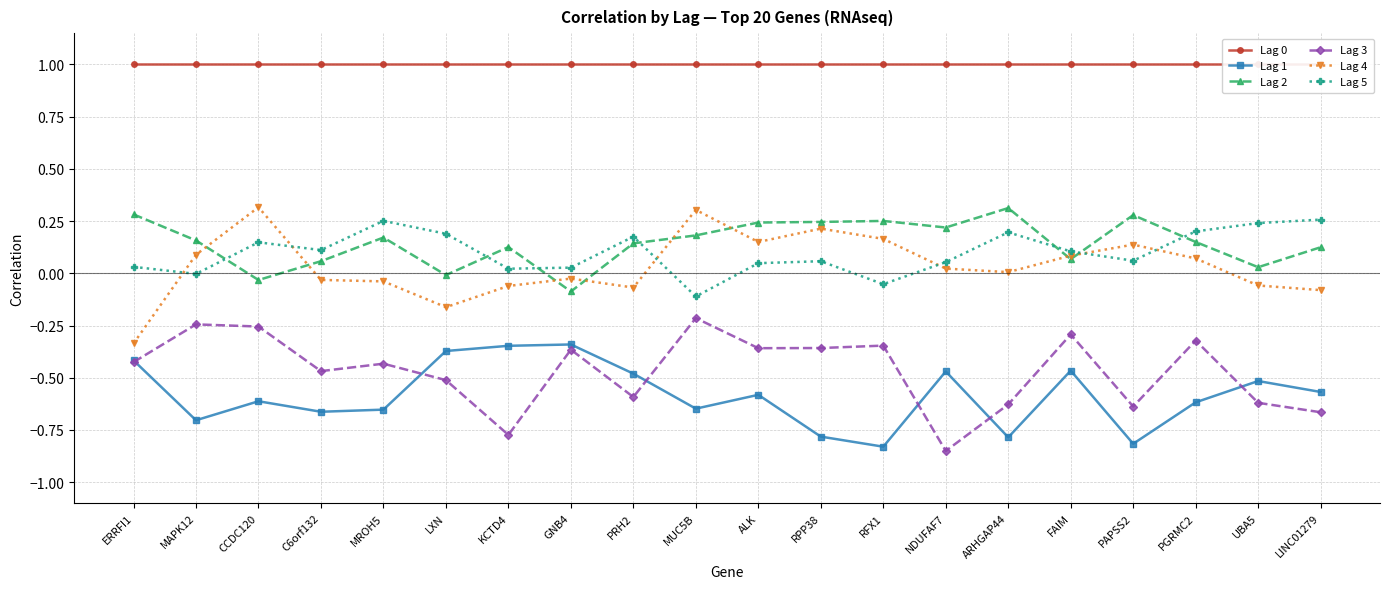

Read the Lag 1 value at RFX1.

-0.8